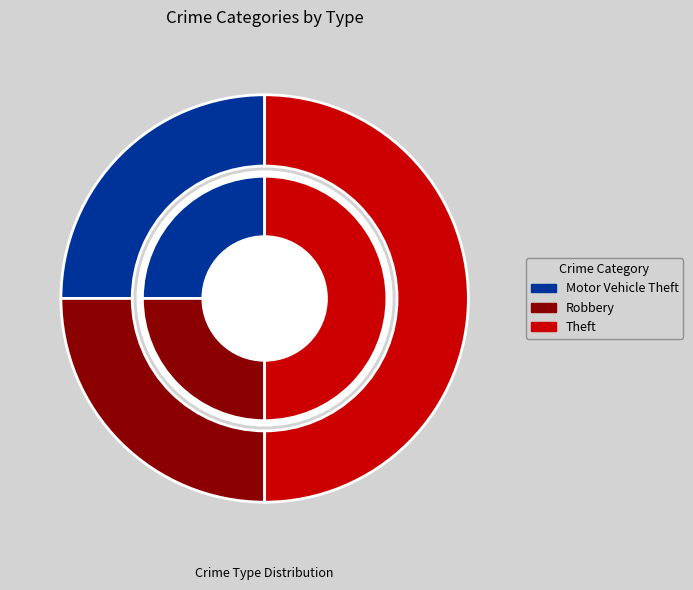

Combined, what portion of the pie is Theft and Robbery?

75.0%